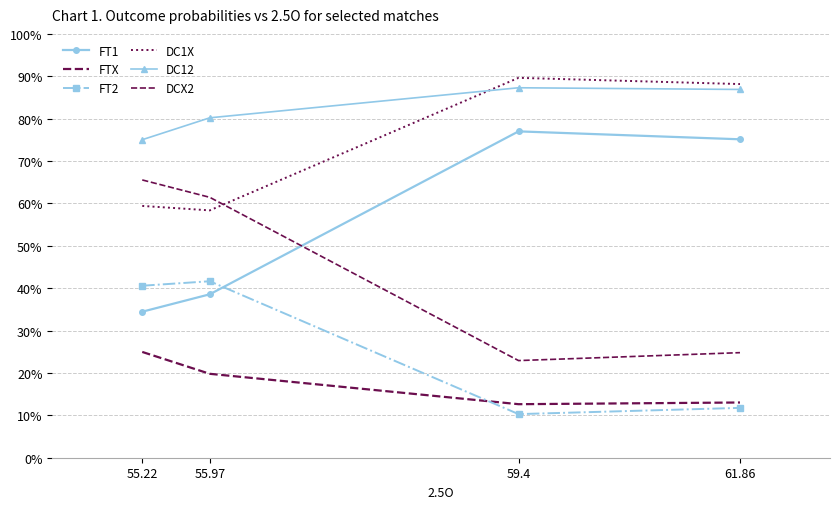

How many series are shown in this chart?

6